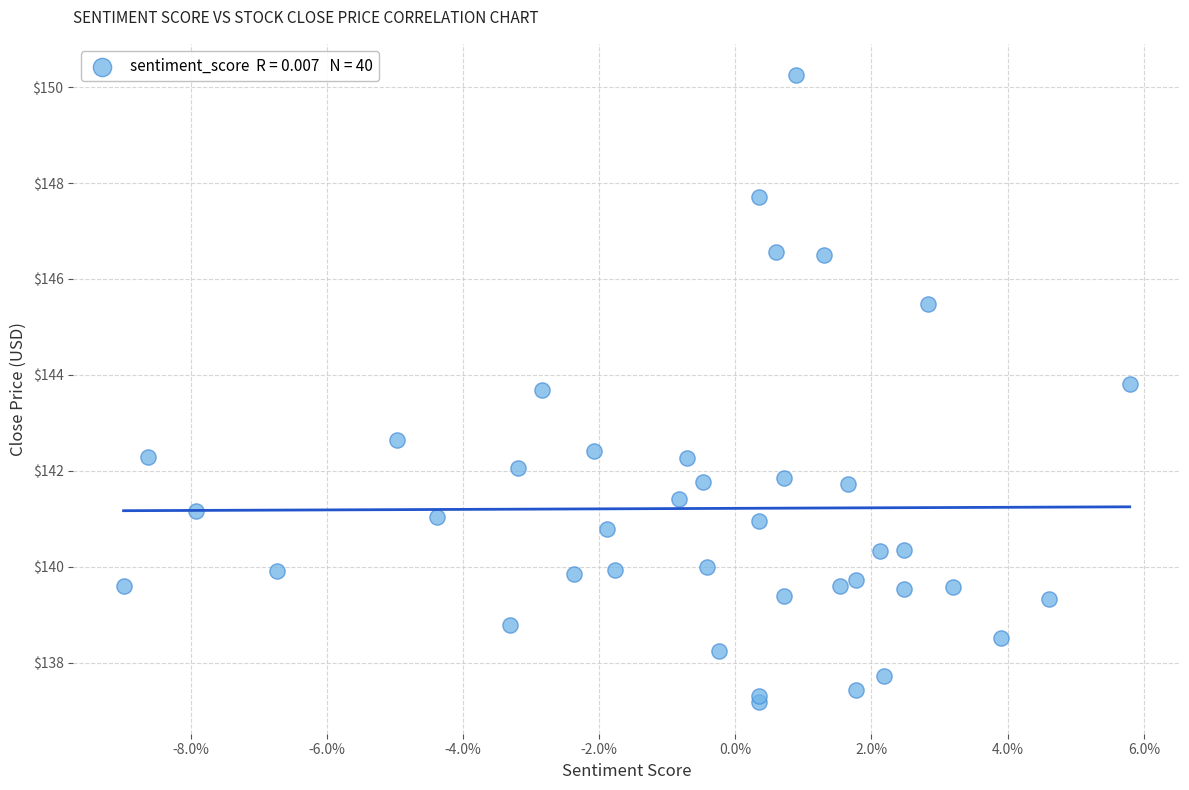

What Y value in the scatter plot is closest to 143?

142.6